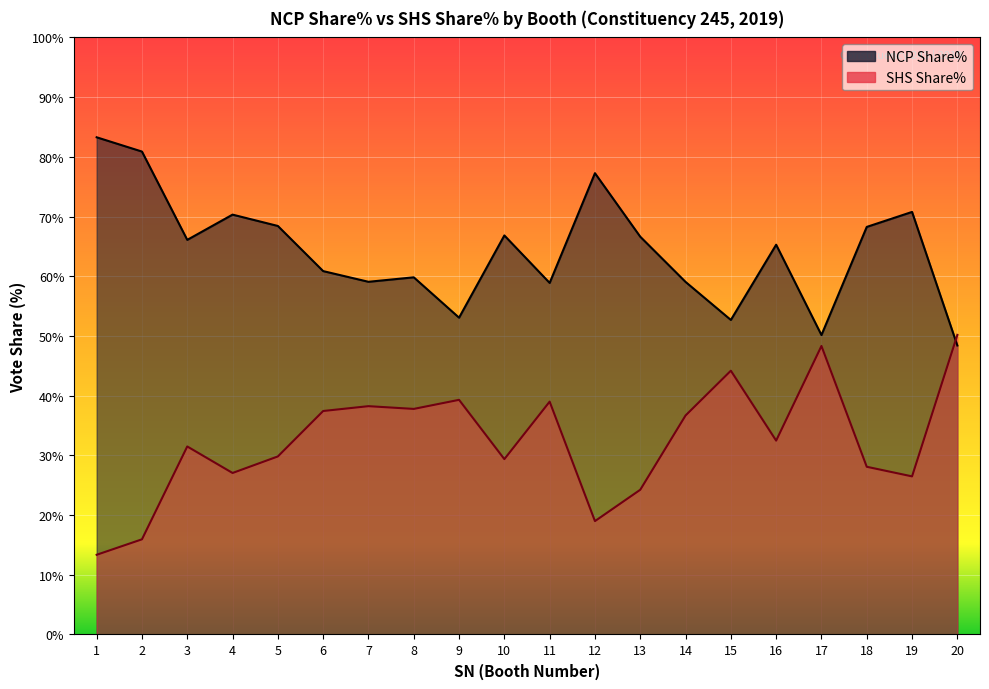

Which category has the highest value in the NCP Share% series?

1